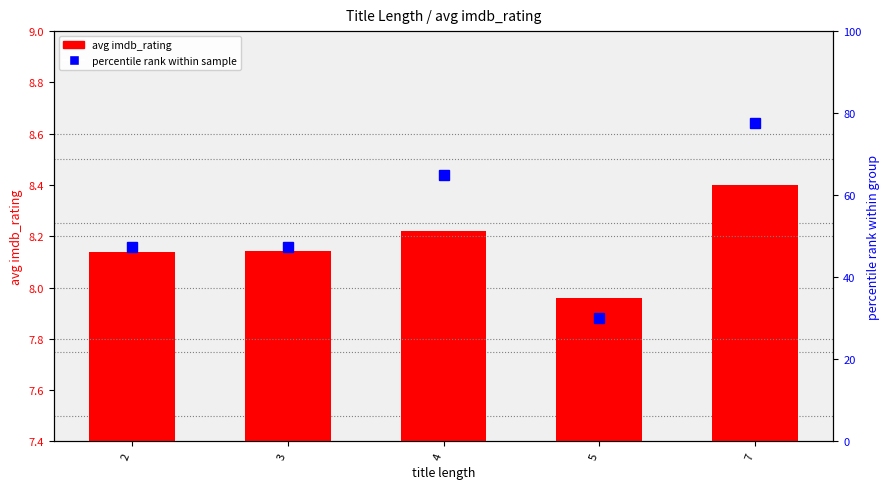

Which series has the largest total across all categories?

percentile rank within sample